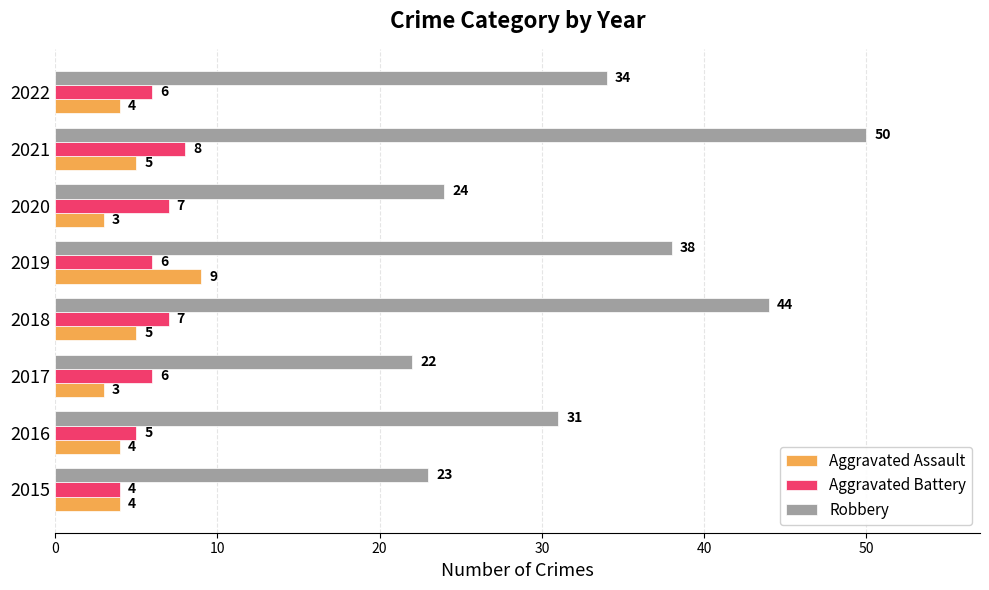

The Robbery series shows 22 at 2017. True or false?

True